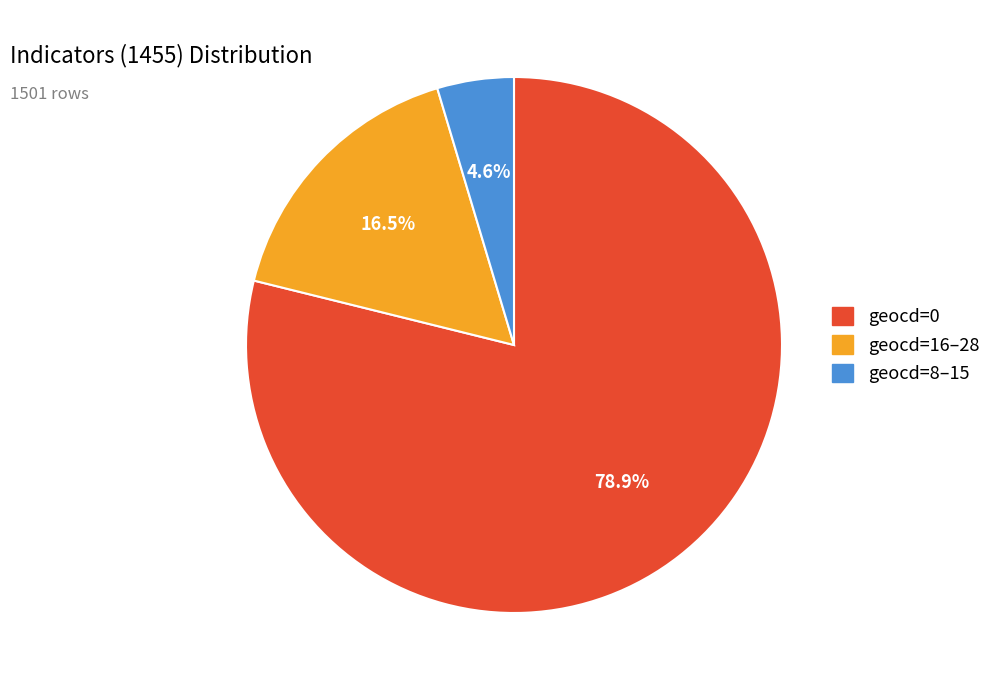

Does any single category account for the majority?

Yes